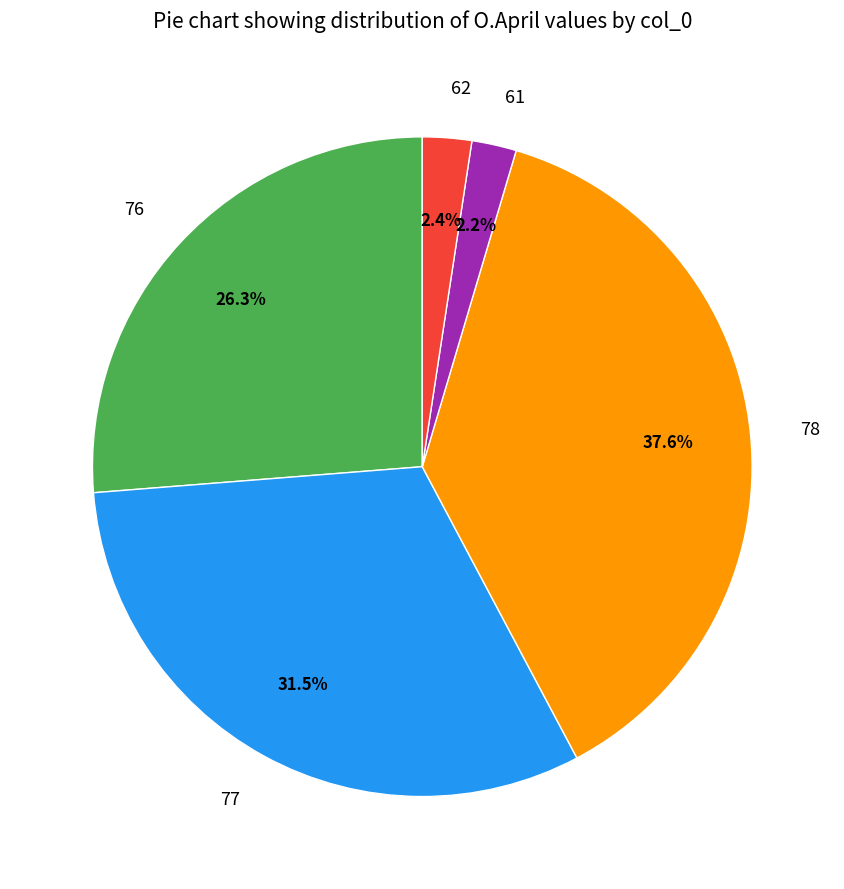

Is it true that 77 is 39% of the pie?

False